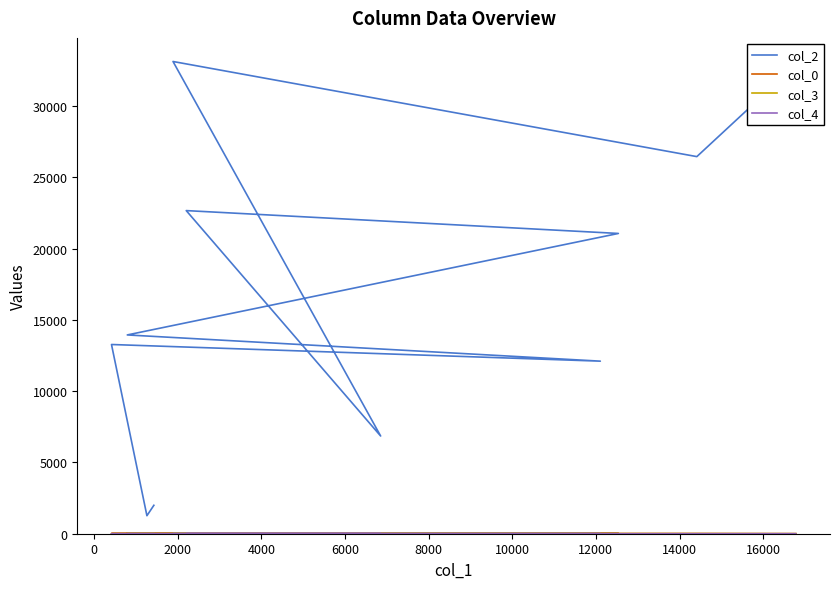

Reading right to left, transcribe all the data shown in this chart.

col_2: 1994.0	1264.0	13273.0	12105.0	13944.0	21063.0	22666.0	6853.0	33125.0	26453.0	32888.0
col_0: 18.9	18.9	18.9	18.3	18.3	18.3	17.7	17.7	17.7	17.0	7.7
col_3: 5.0	5.0	0.0	0.0	7.0	7.0	8.0	7.0	10.0	5.0	0.0
col_4: 0.0	0.0	0.0	0.0	0.0	0.0	0.0	0.0	0.0	0.0	1.0